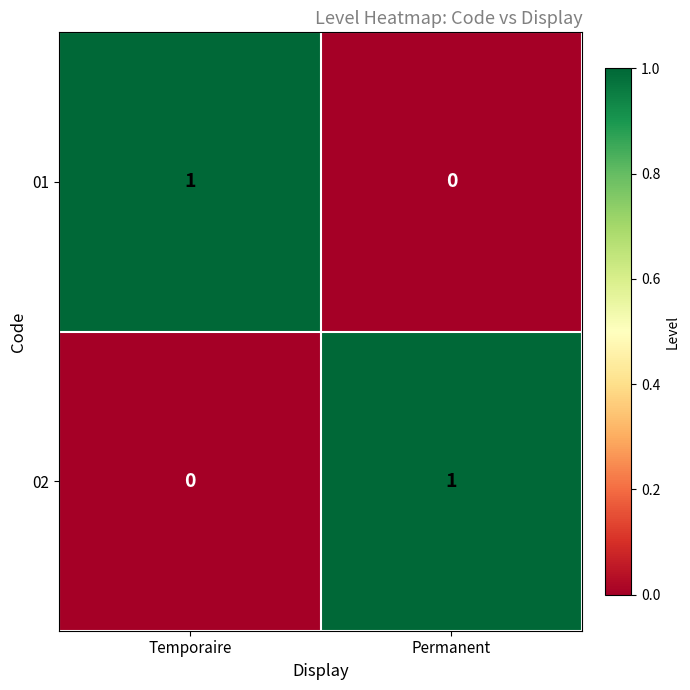

Which category has the lowest value in the 02 series?

Temporaire